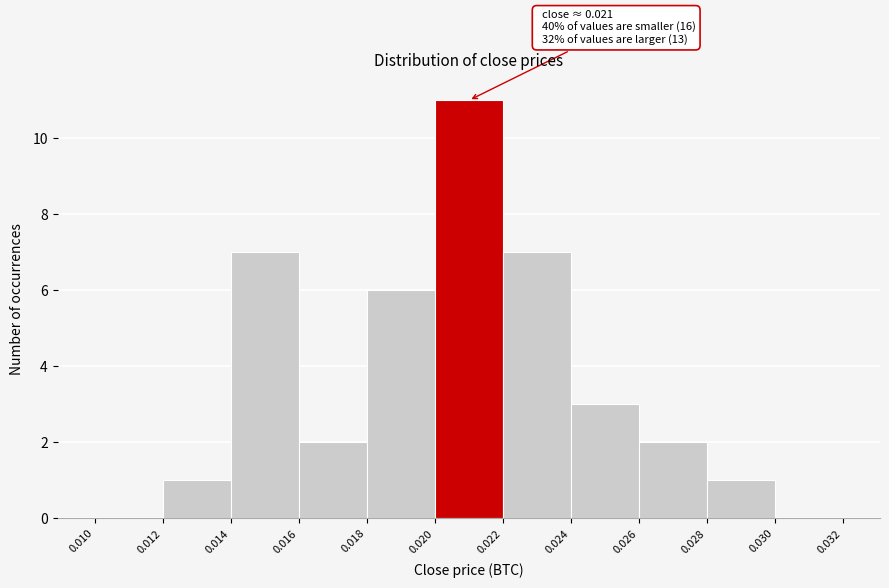

Over which range of the x-axis is the bar tallest?

0.020 to 0.022